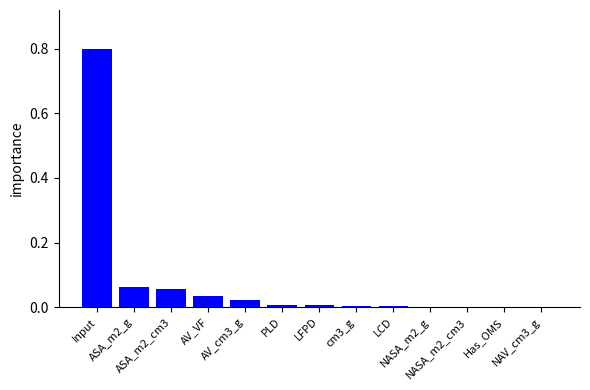

What is the maximum value shown in the chart?

0.8